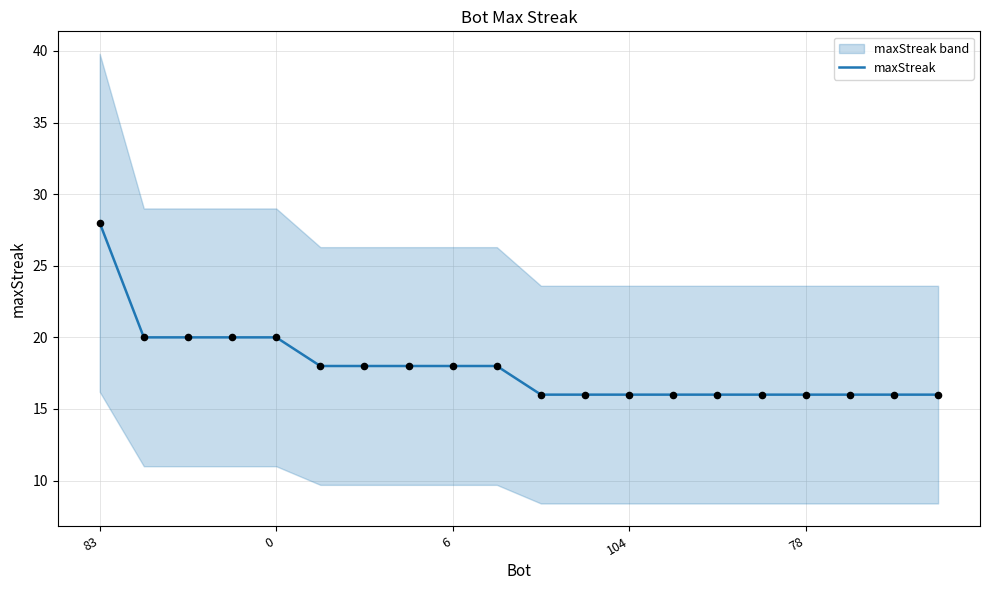

At which label does maxStreak reach its peak?

83